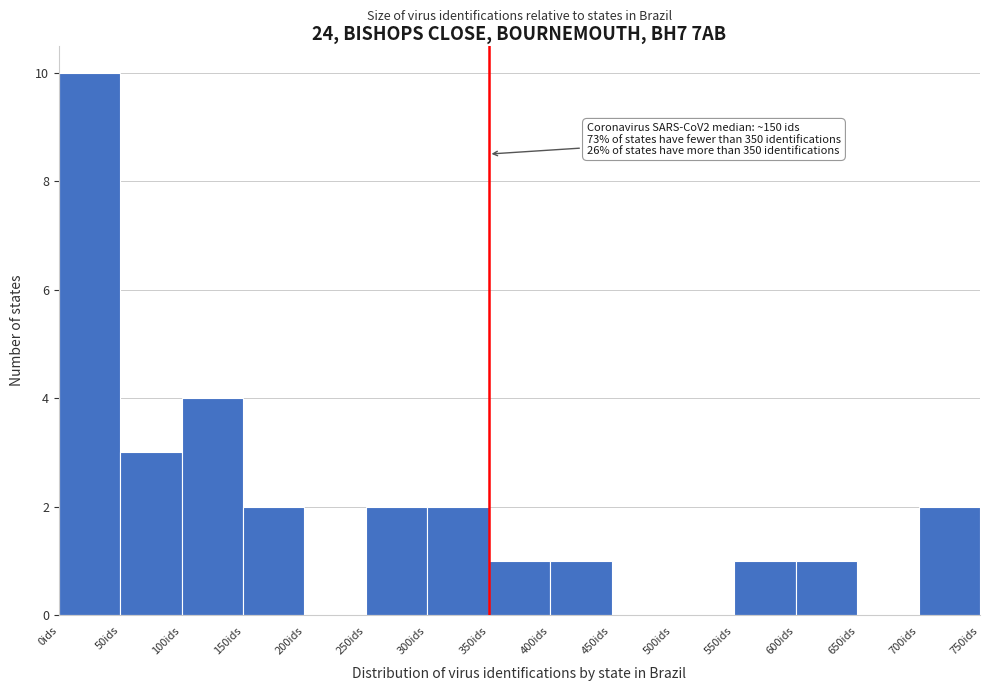

Which range on the x-axis has the tallest bar?

0 to 50